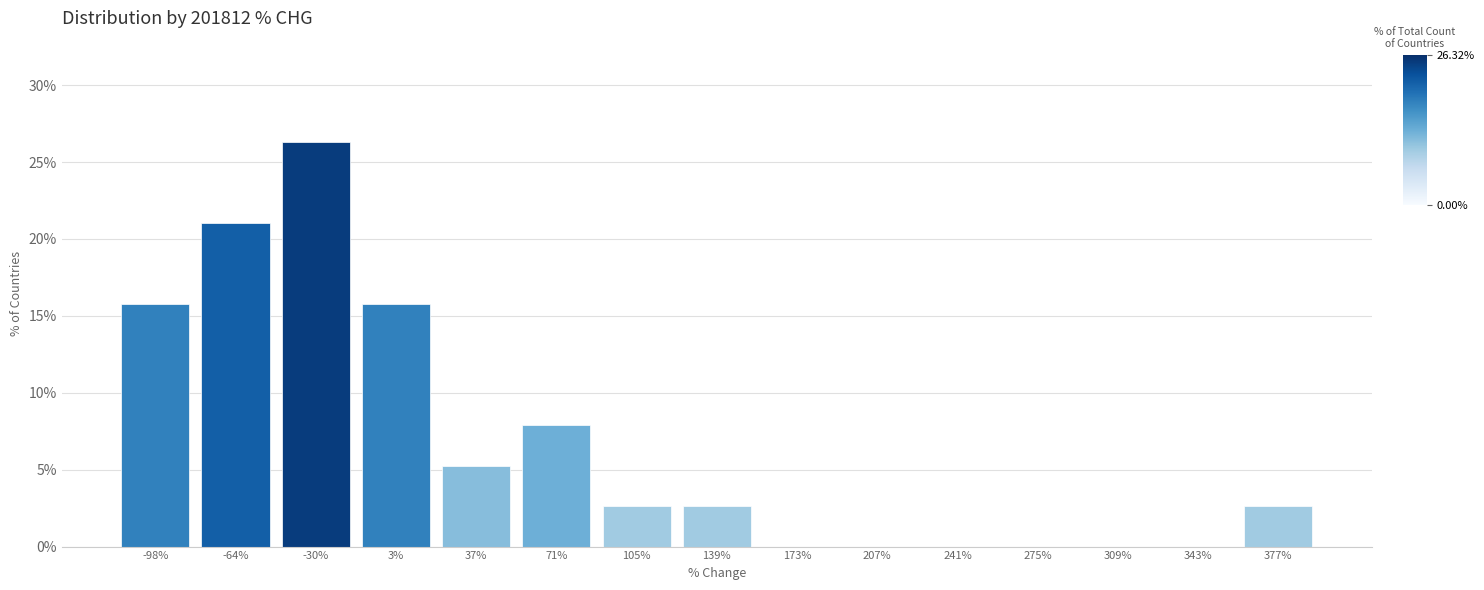

Reading left to right, extract all data points from this chart.

-98%=15.8	-64%=21.1	-30%=26.3	3%=15.8	37%=5.3	71%=7.9	105%=2.6	139%=2.6	173%=0.0	207%=0.0	241%=0.0	275%=0.0	309%=0.0	343%=0.0	377%=2.6